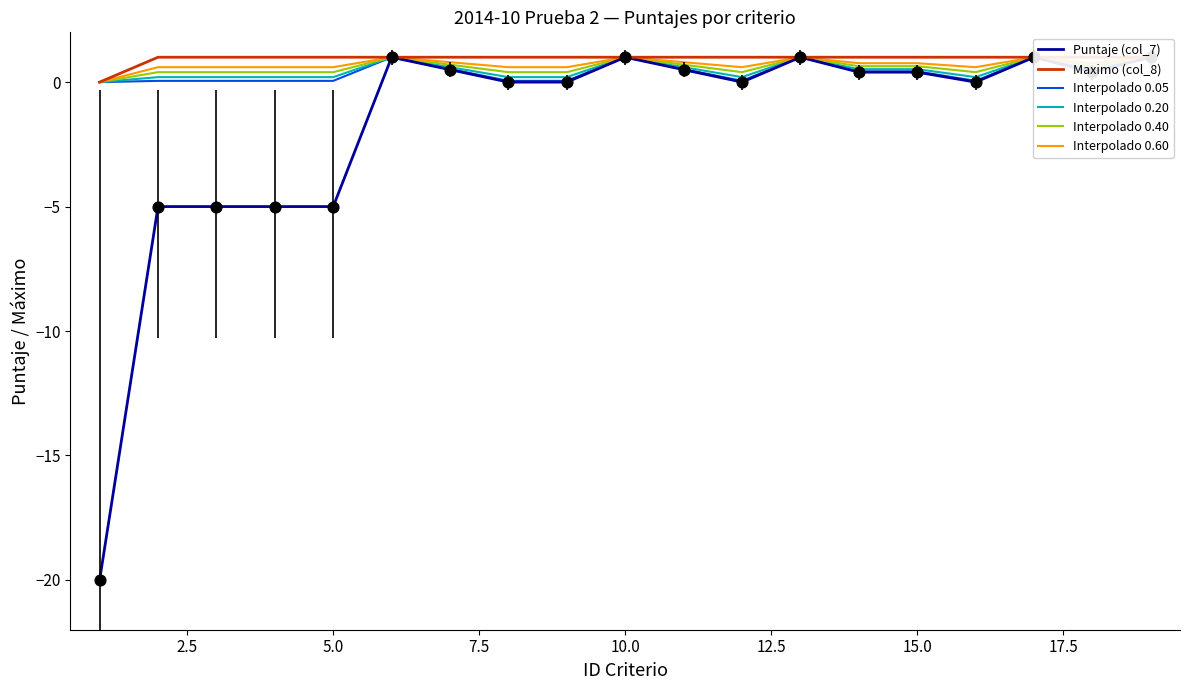

What is the total value across all series at 12.5?

6.0